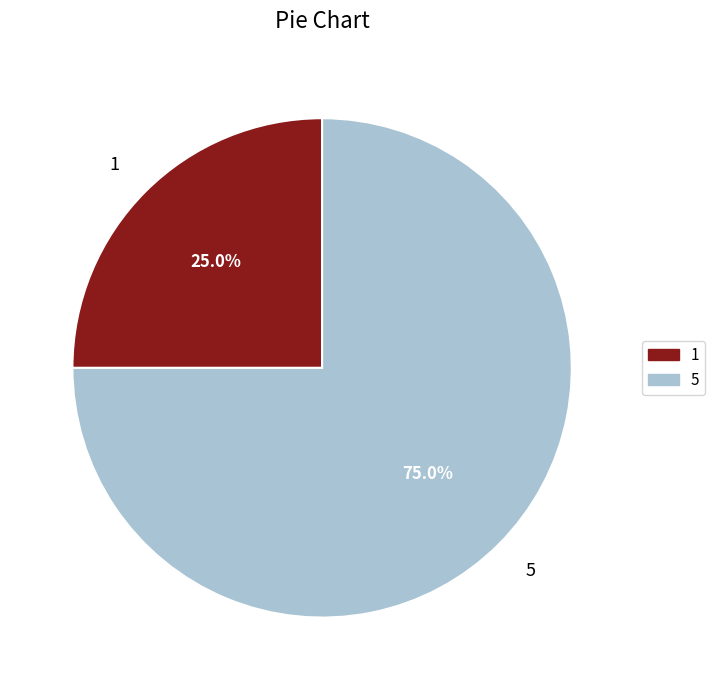

Approximately how many times larger is the value at 5 compared to 1?

3.0